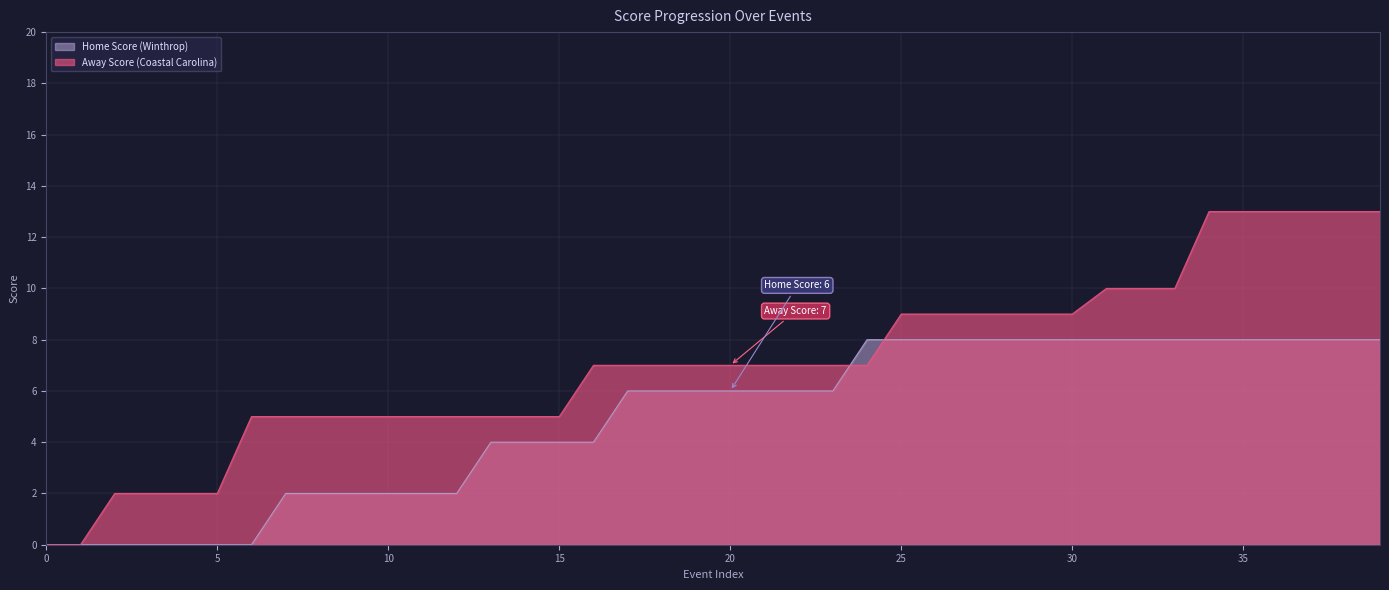

Rank the series by their average value, from highest to lowest.

Away Score (Coastal Carolina), Home Score (Winthrop)